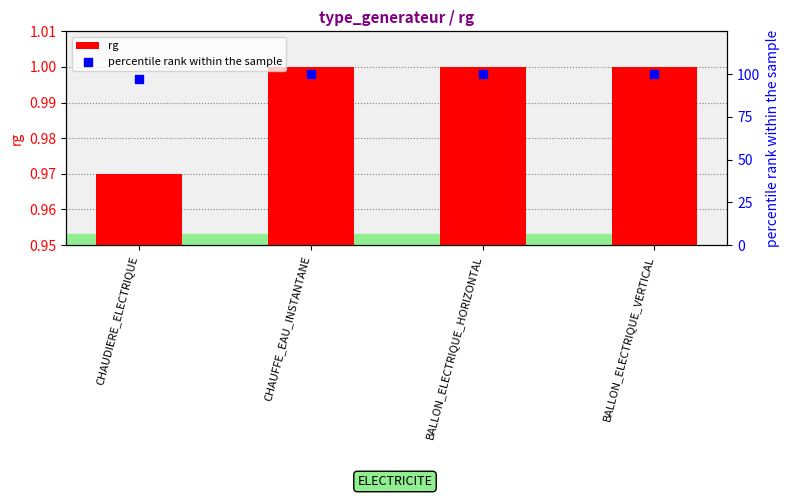

Which series reaches the maximum Y coordinate?

percentile rank within the sample